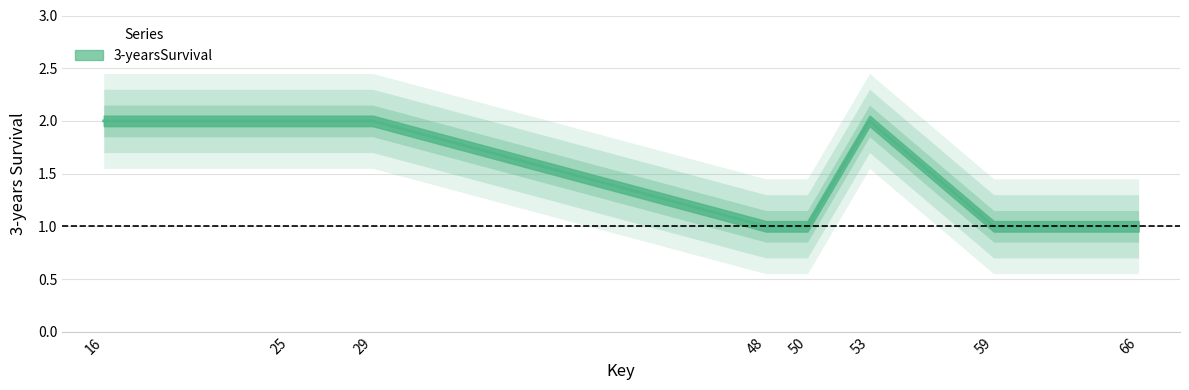

Count the values in the range 1 to 2.

8